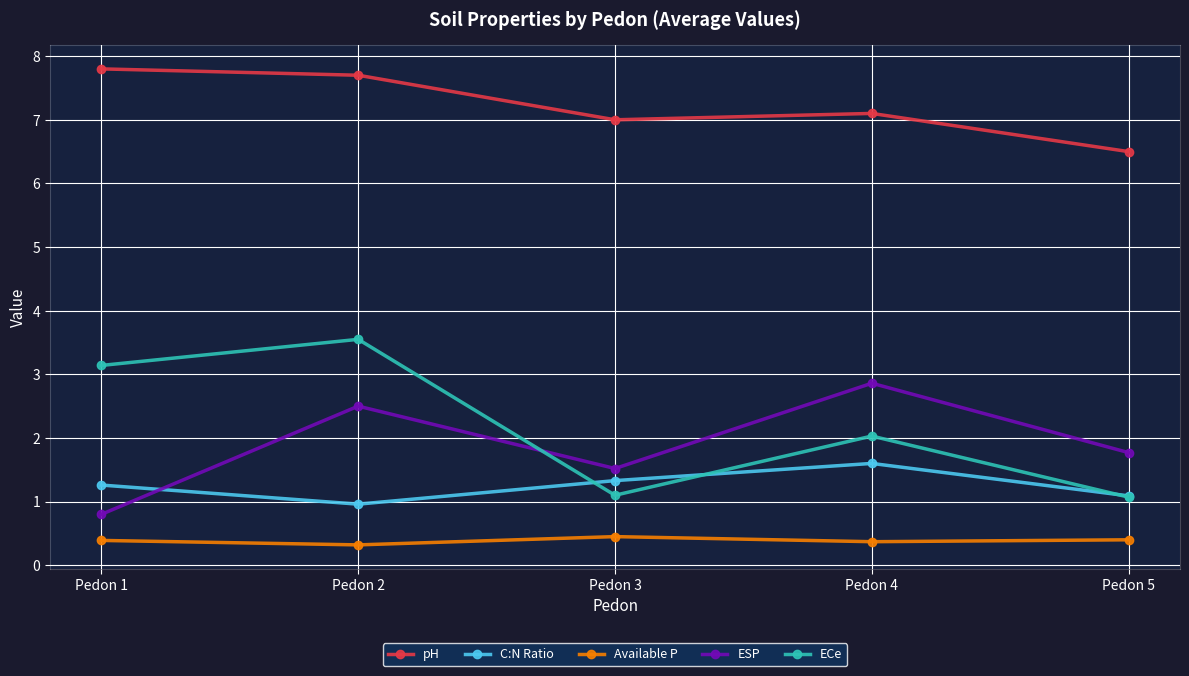

Rank the series at Pedon 4 from highest to lowest value.

pH, ESP, ECe, C:N Ratio, Available P